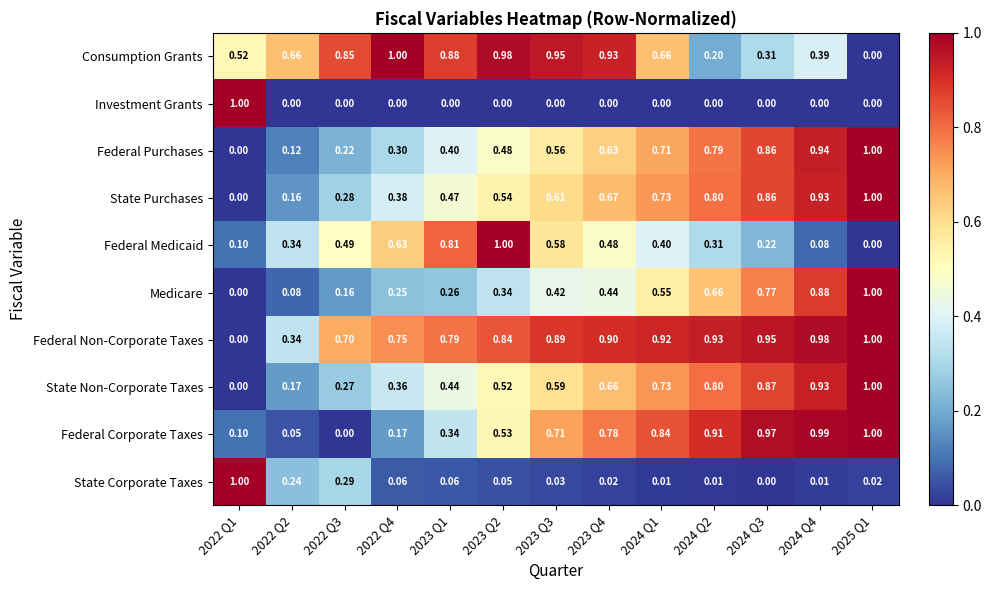

Which series changed the most between 2022 Q4 and 2024 Q1?

Federal Corporate Taxes